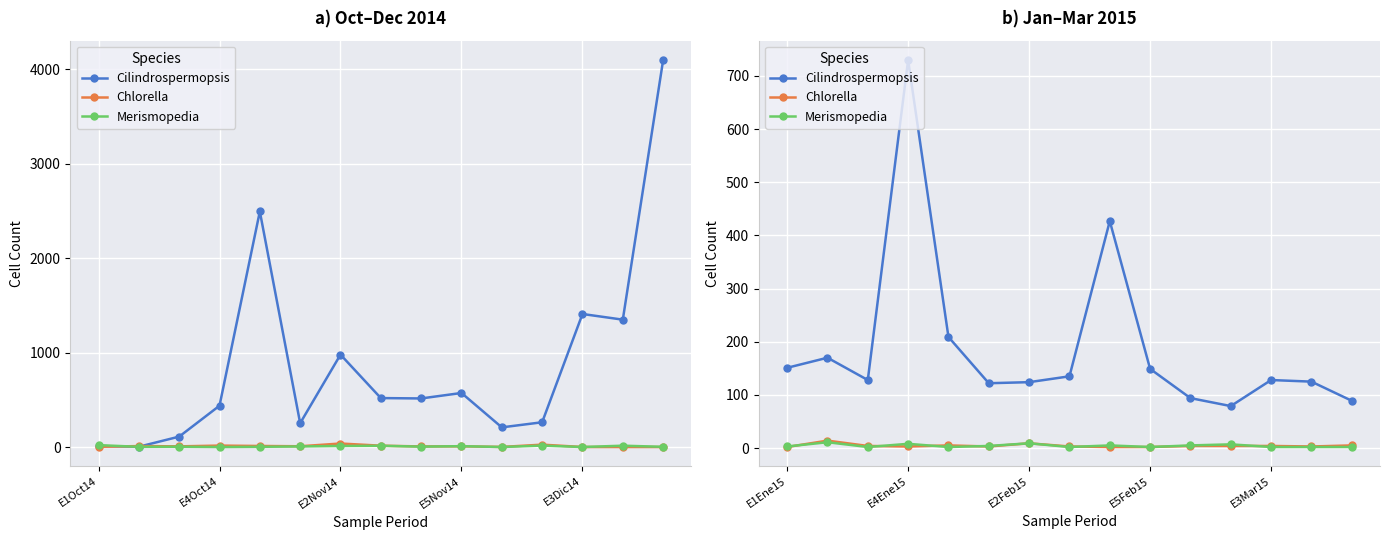

At 5, list the series in order from largest to smallest.

Cilindrospermopsis, Merismopedia, Chlorella